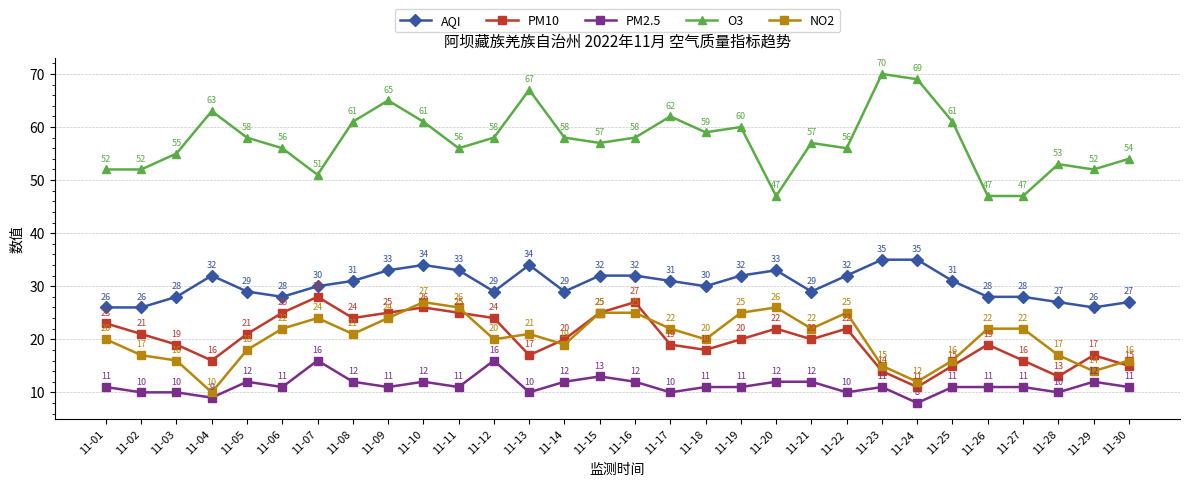

Which series has the largest total across all categories?

O3